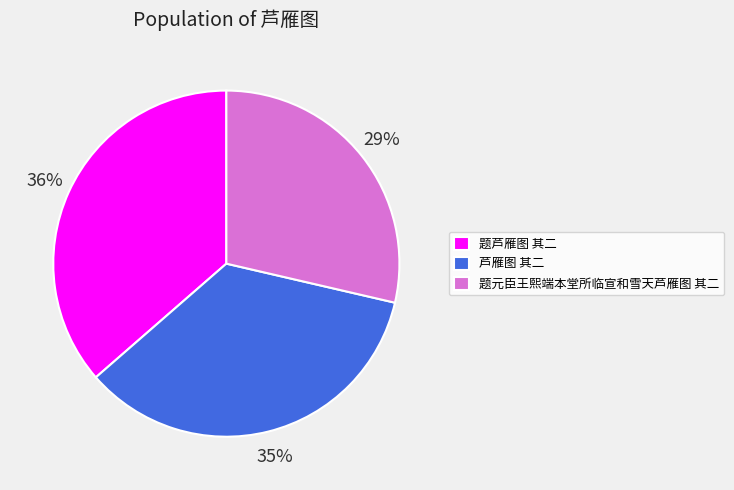

True or false: 芦雁图 其二 accounts for 41% of the total.

False